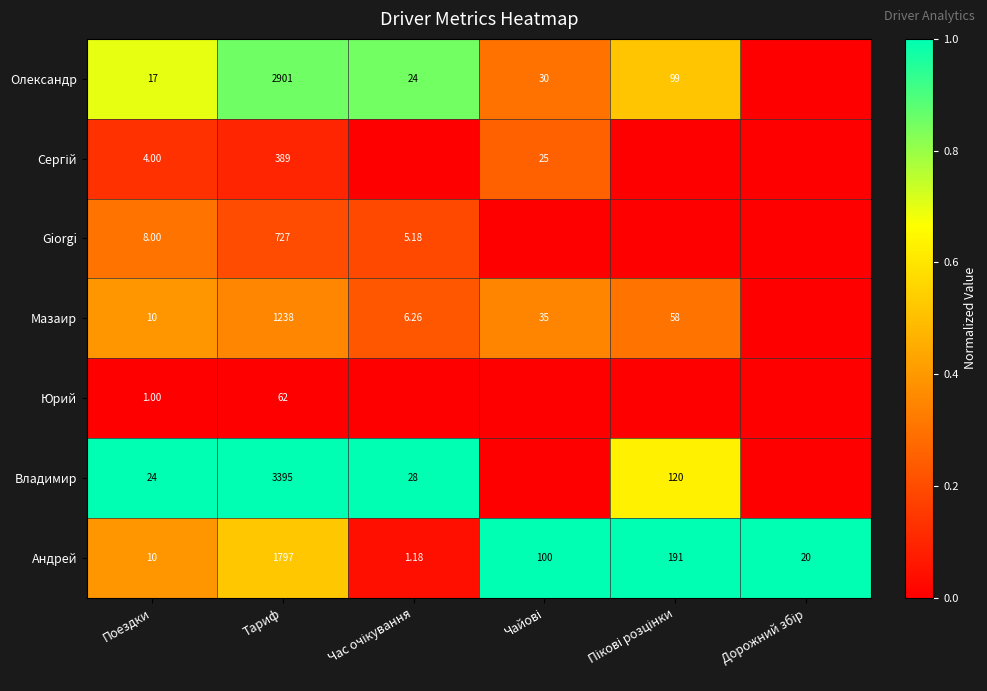

Between Поездки and Тариф, which series saw the biggest shift?

Владимир